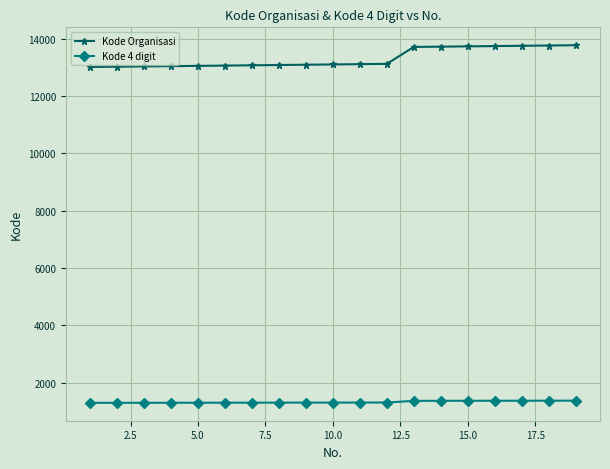

What is the smallest value displayed?

1301